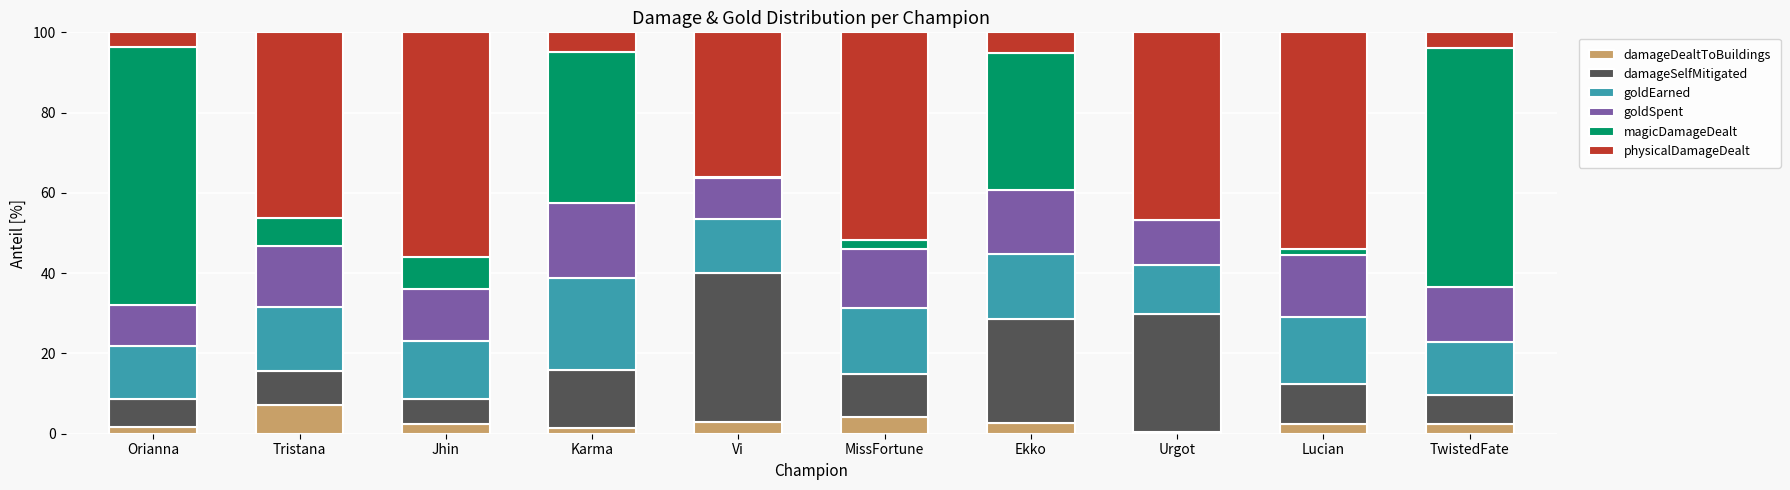

What is the total value across all series at TwistedFate?

100.0